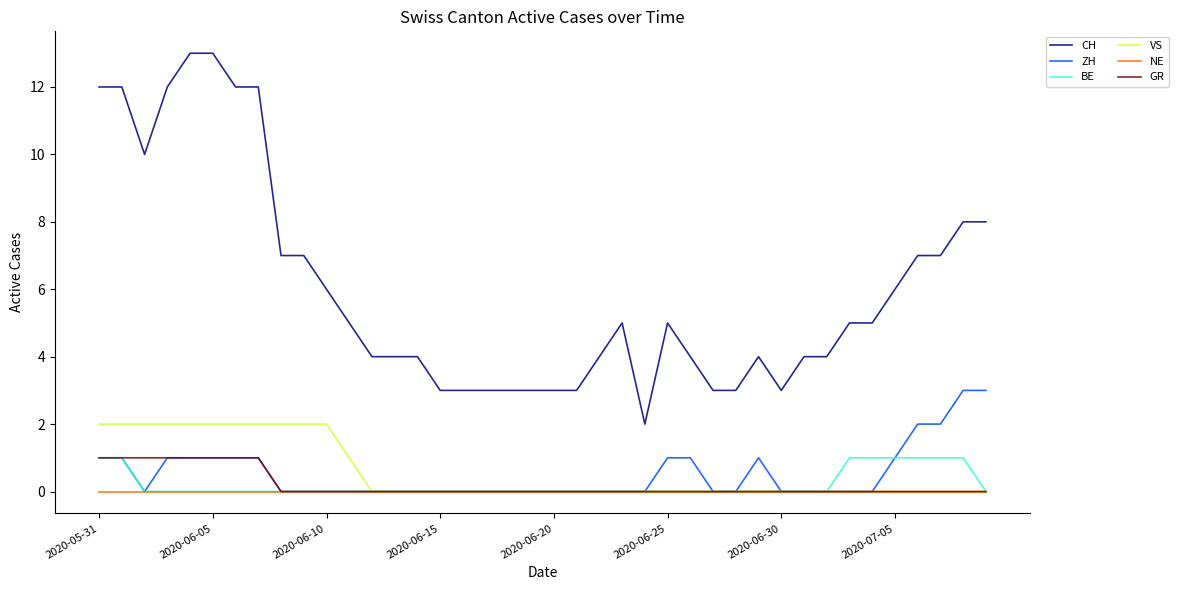

True or false: CH and GR cross at least once.

False